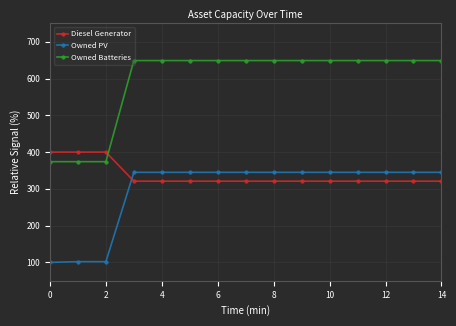

What is the maximum value for Owned PV?

345